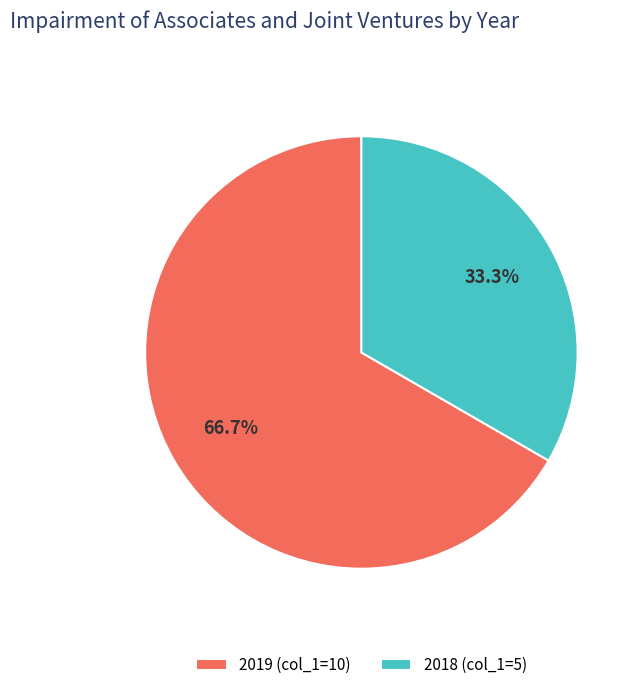

Which category has the biggest portion of the pie?

2019